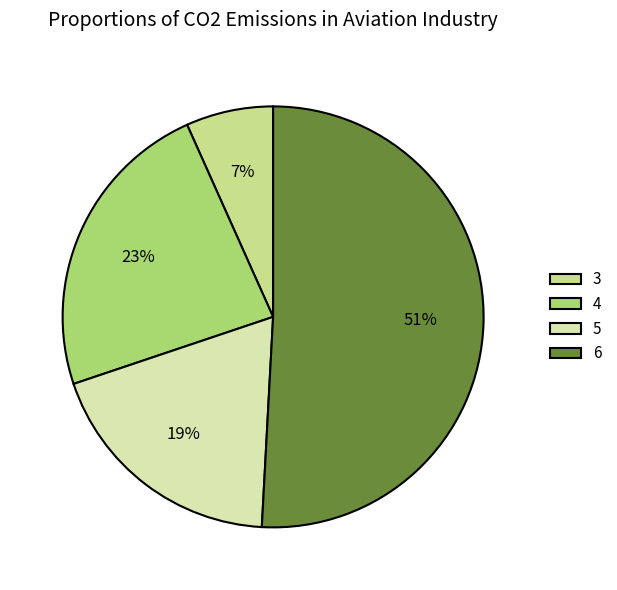

What is the majority slice?

6